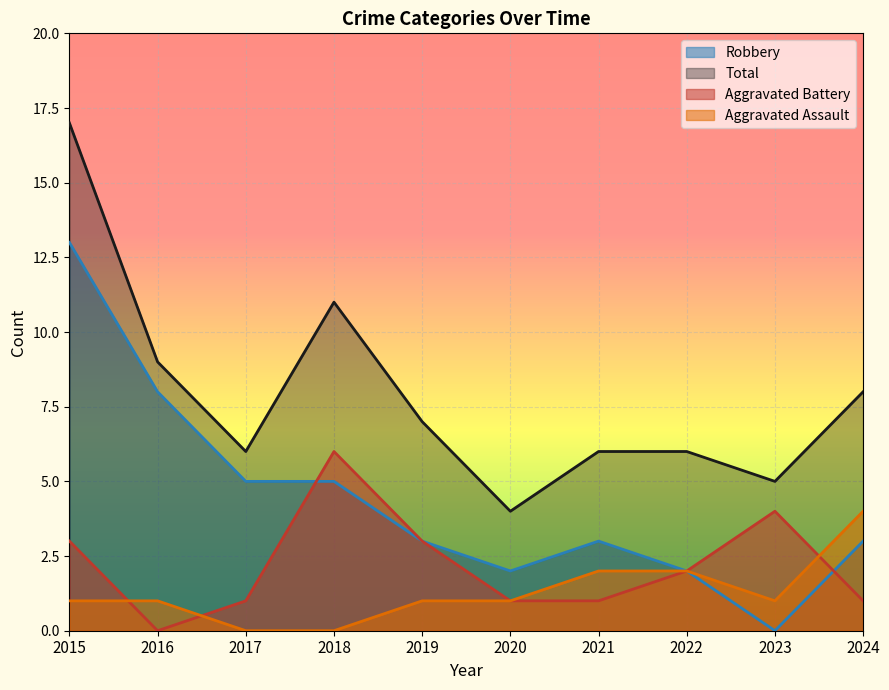

Reading right to left, list all the values displayed in this chart.

Aggravated Assault: 4	1	2	2	1	1	0	0	1	1
Aggravated Battery: 1	4	2	1	1	3	6	1	0	3
Robbery: 3	0	2	3	2	3	5	5	8	13
Total: 8	5	6	6	4	7	11	6	9	17